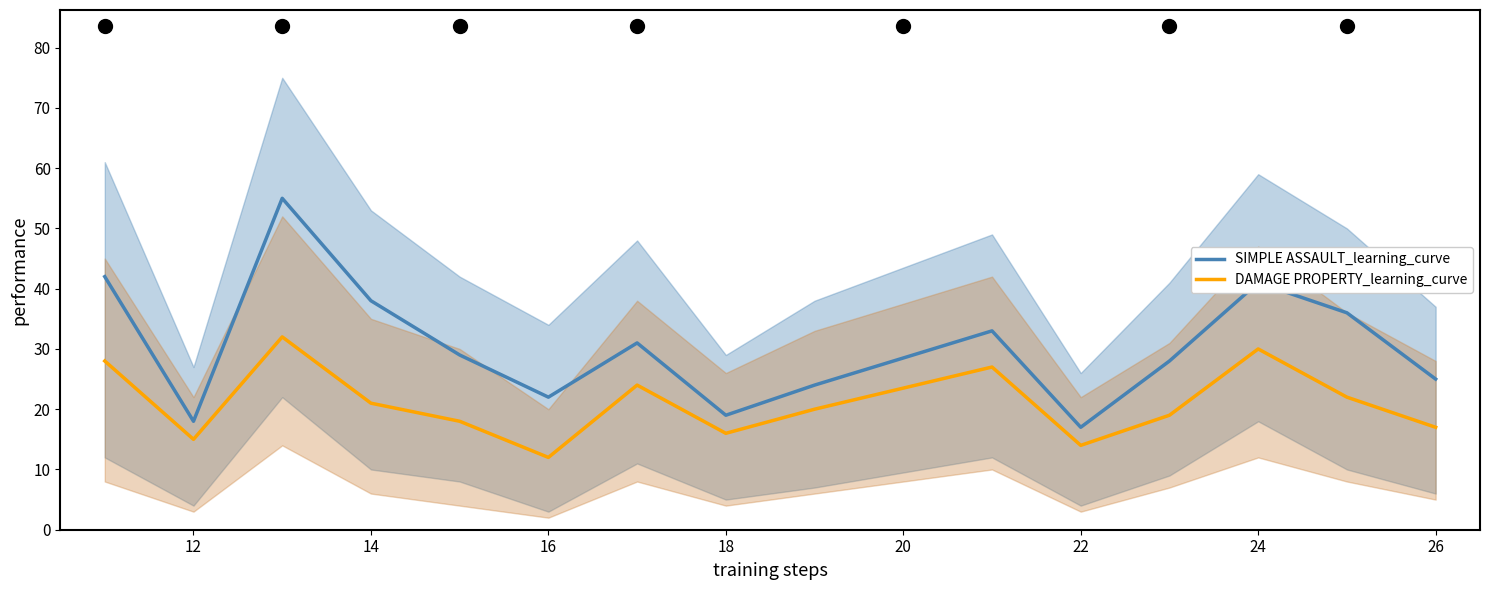

The value of DAMAGE PROPERTY_learning_curve at 18 is 26. True or false?

False